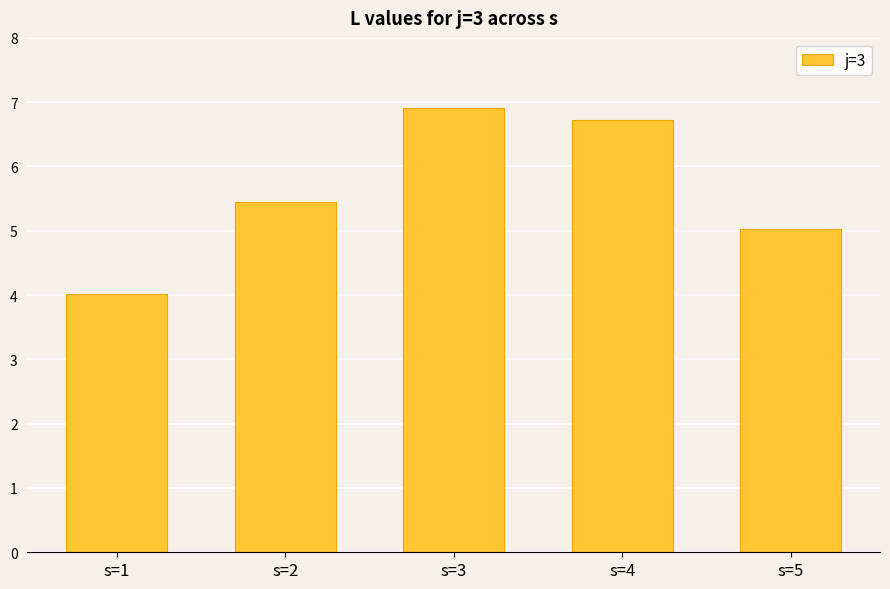

List the labels in order of value, smallest first.

s=1, s=5, s=2, s=4, s=3